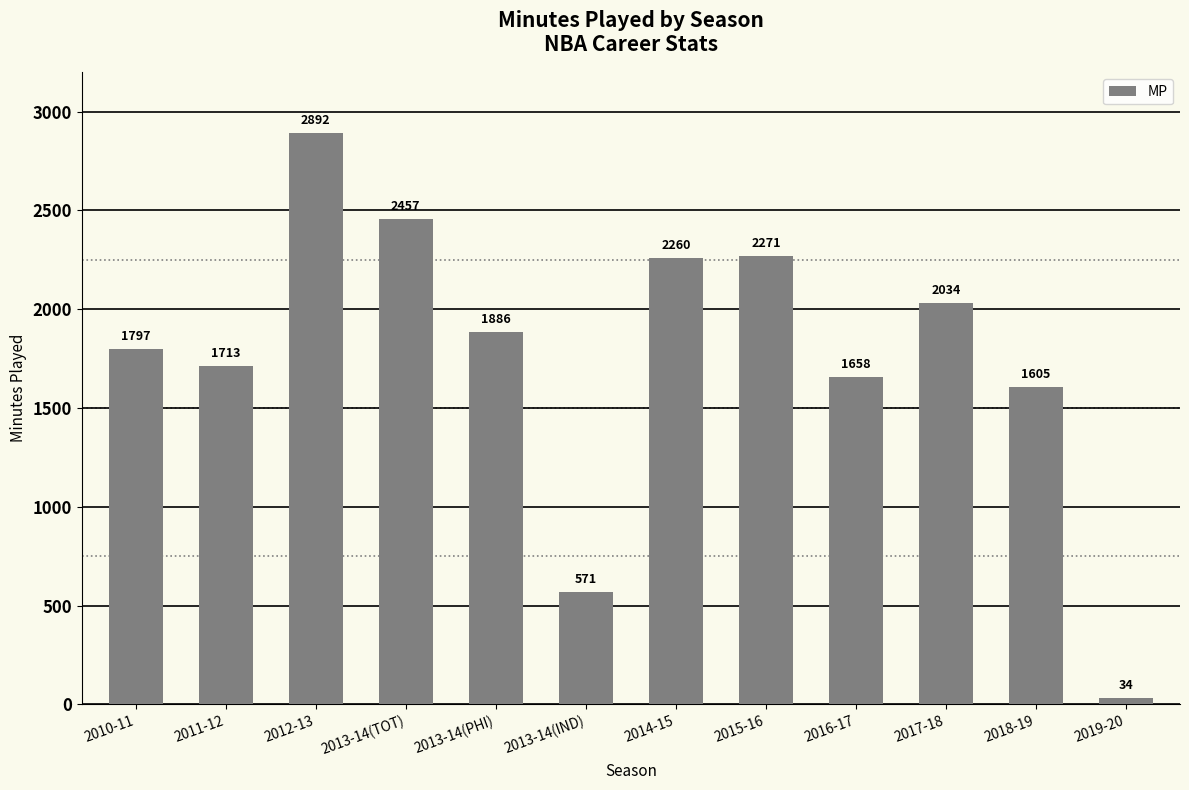

What is the sum of all values?

21178